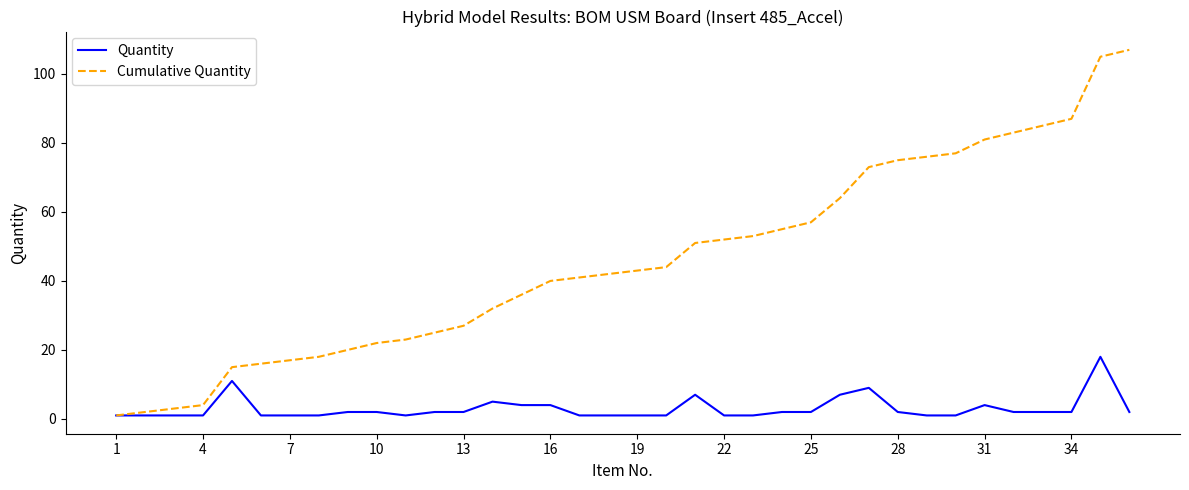

List the series in order of their overall mean, highest first.

Cumulative Quantity, Quantity